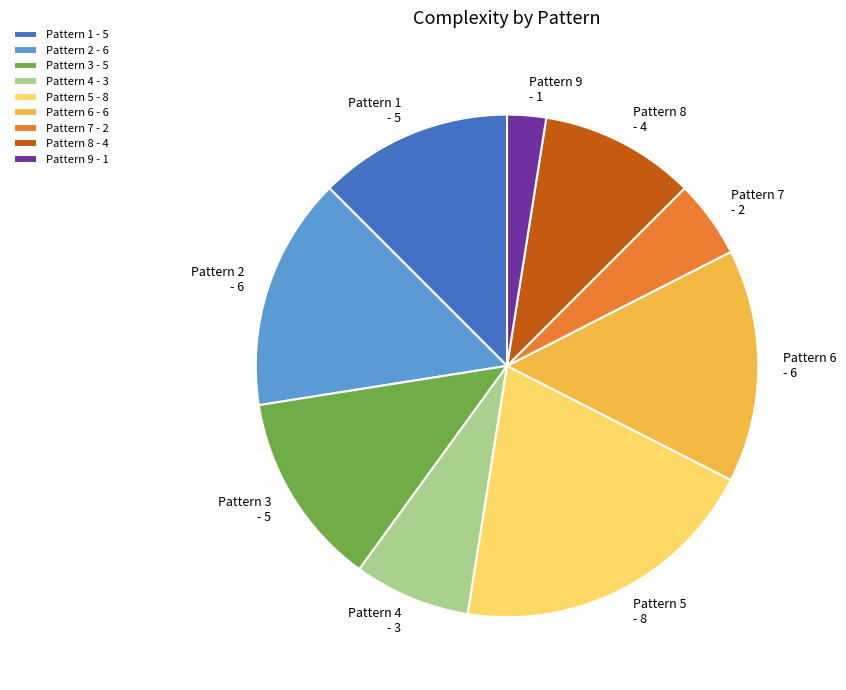

What is the largest slice in the pie chart?

Pattern 5